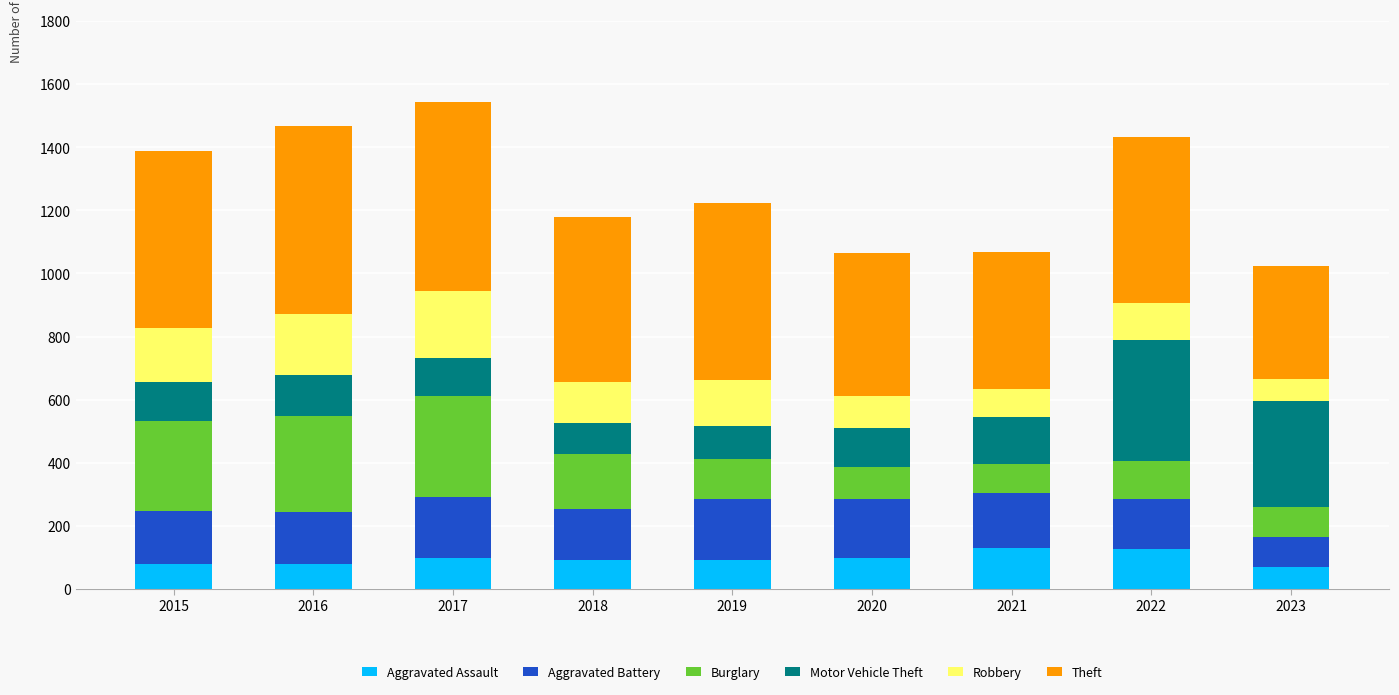

The Aggravated Assault series shows 91 at 2019. True or false?

True